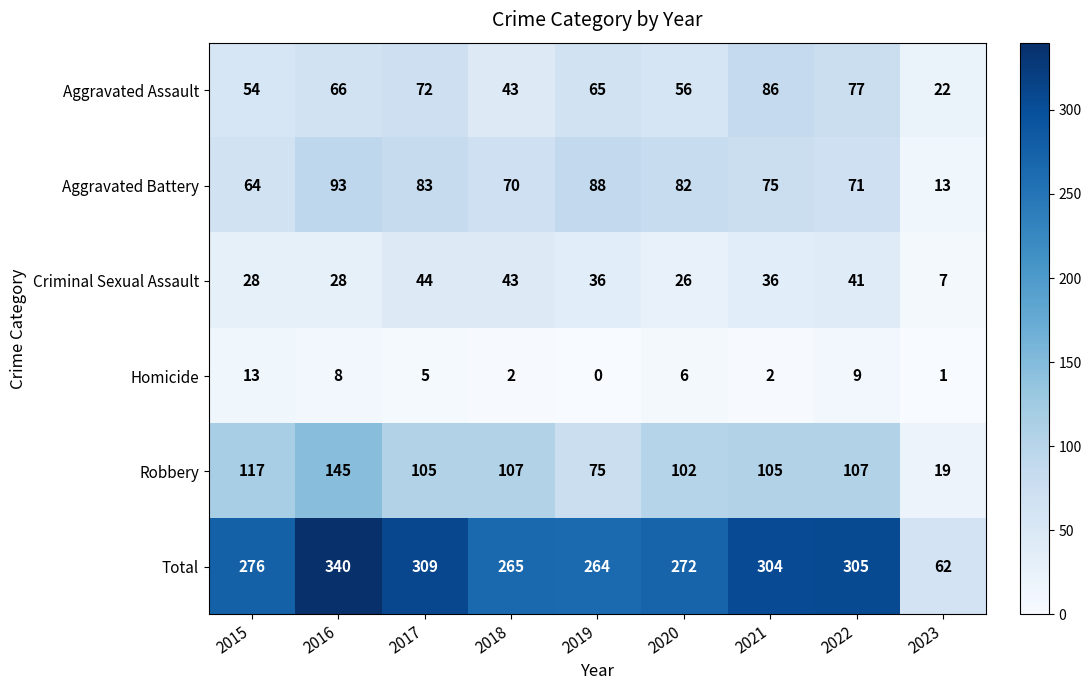

The value of Aggravated Assault at 2016 is 66. True or false?

True